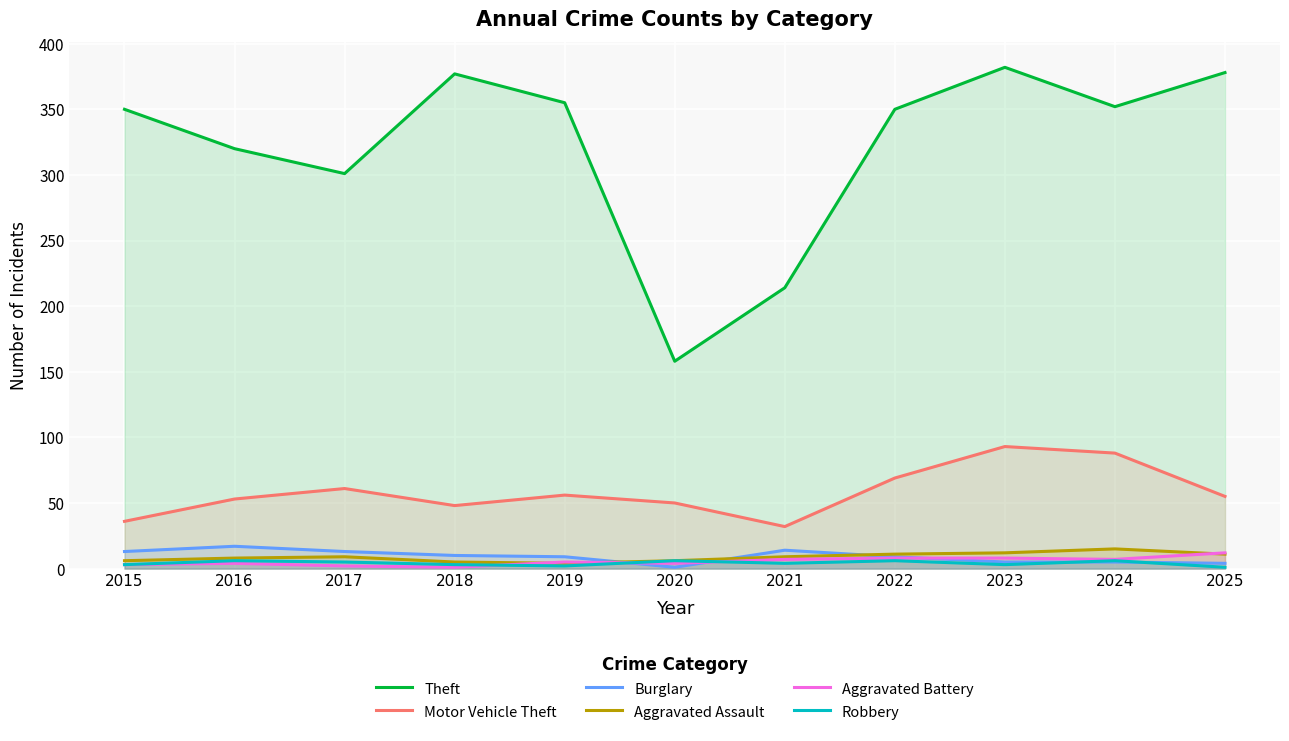

Is the value of Aggravated Assault at 2021 greater than the value of Theft at 2018?

No